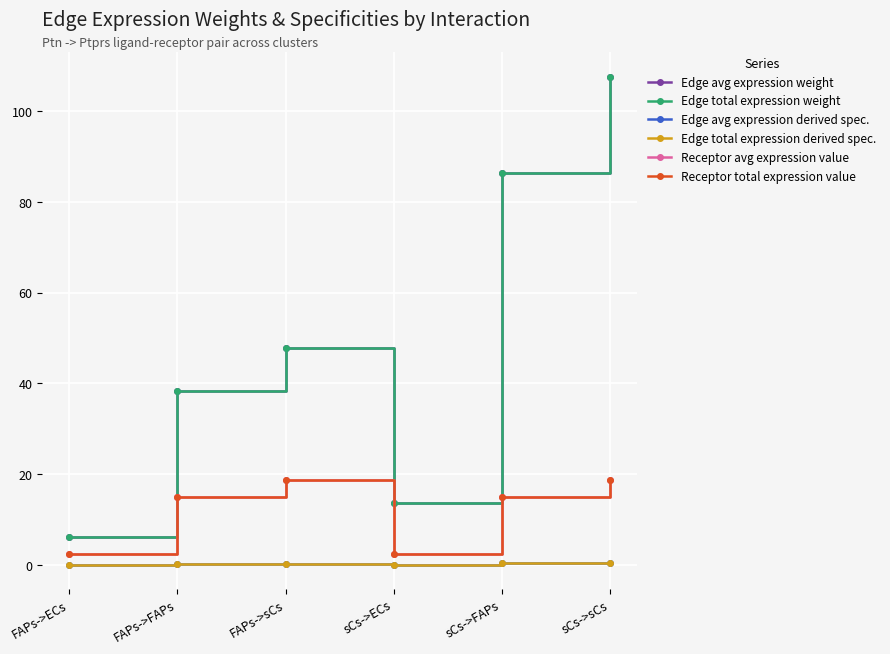

Does the chart have visible grid lines?

Yes